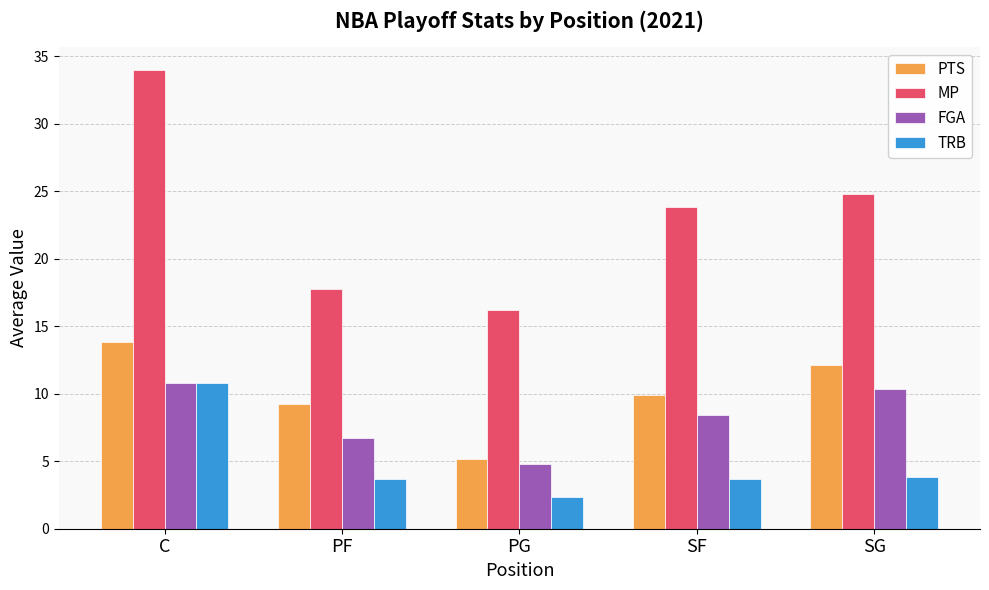

Is the value of FGA at PG greater than the value of MP at PG?

No